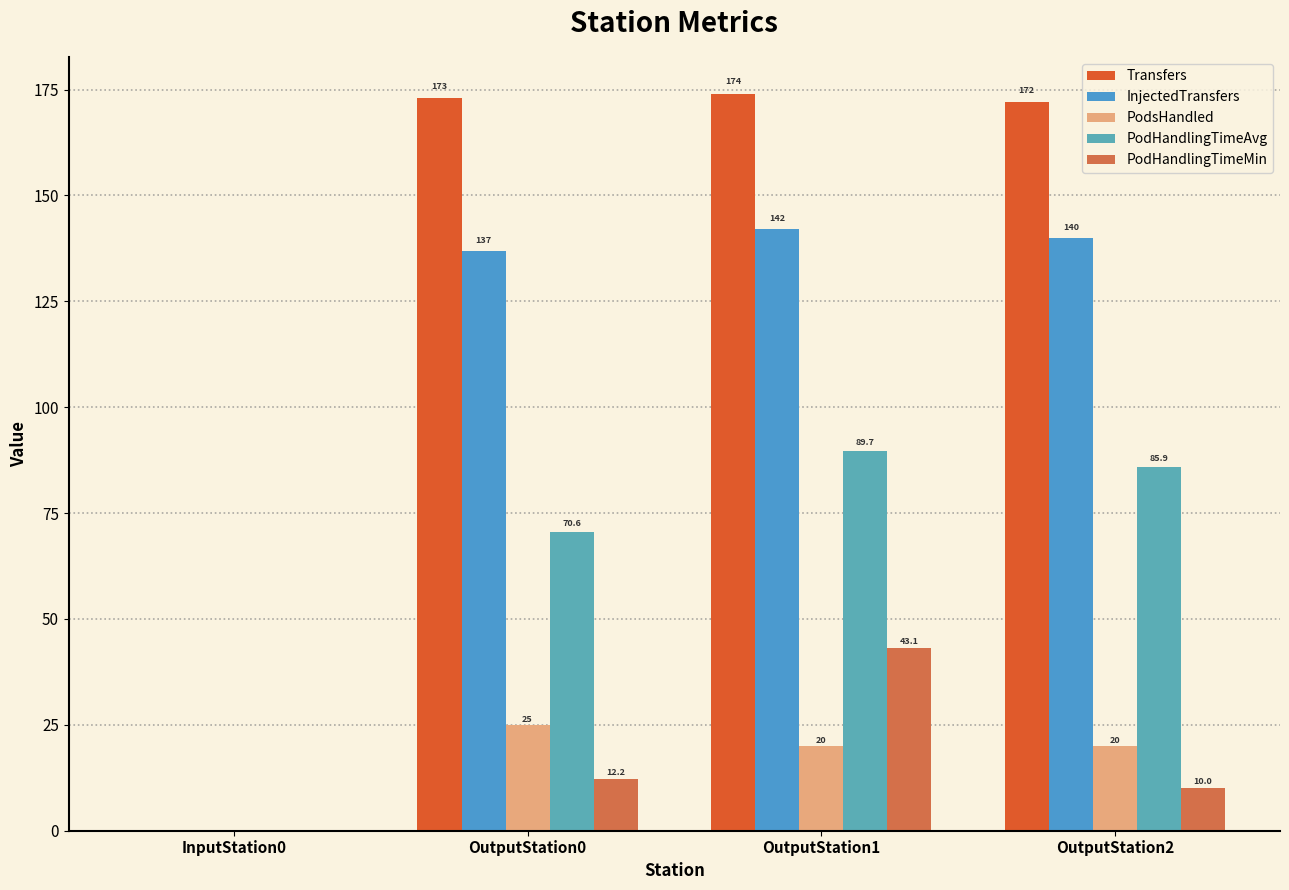

List the series in order of their peak value, lowest first.

PodsHandled, PodHandlingTimeMin, PodHandlingTimeAvg, InjectedTransfers, Transfers